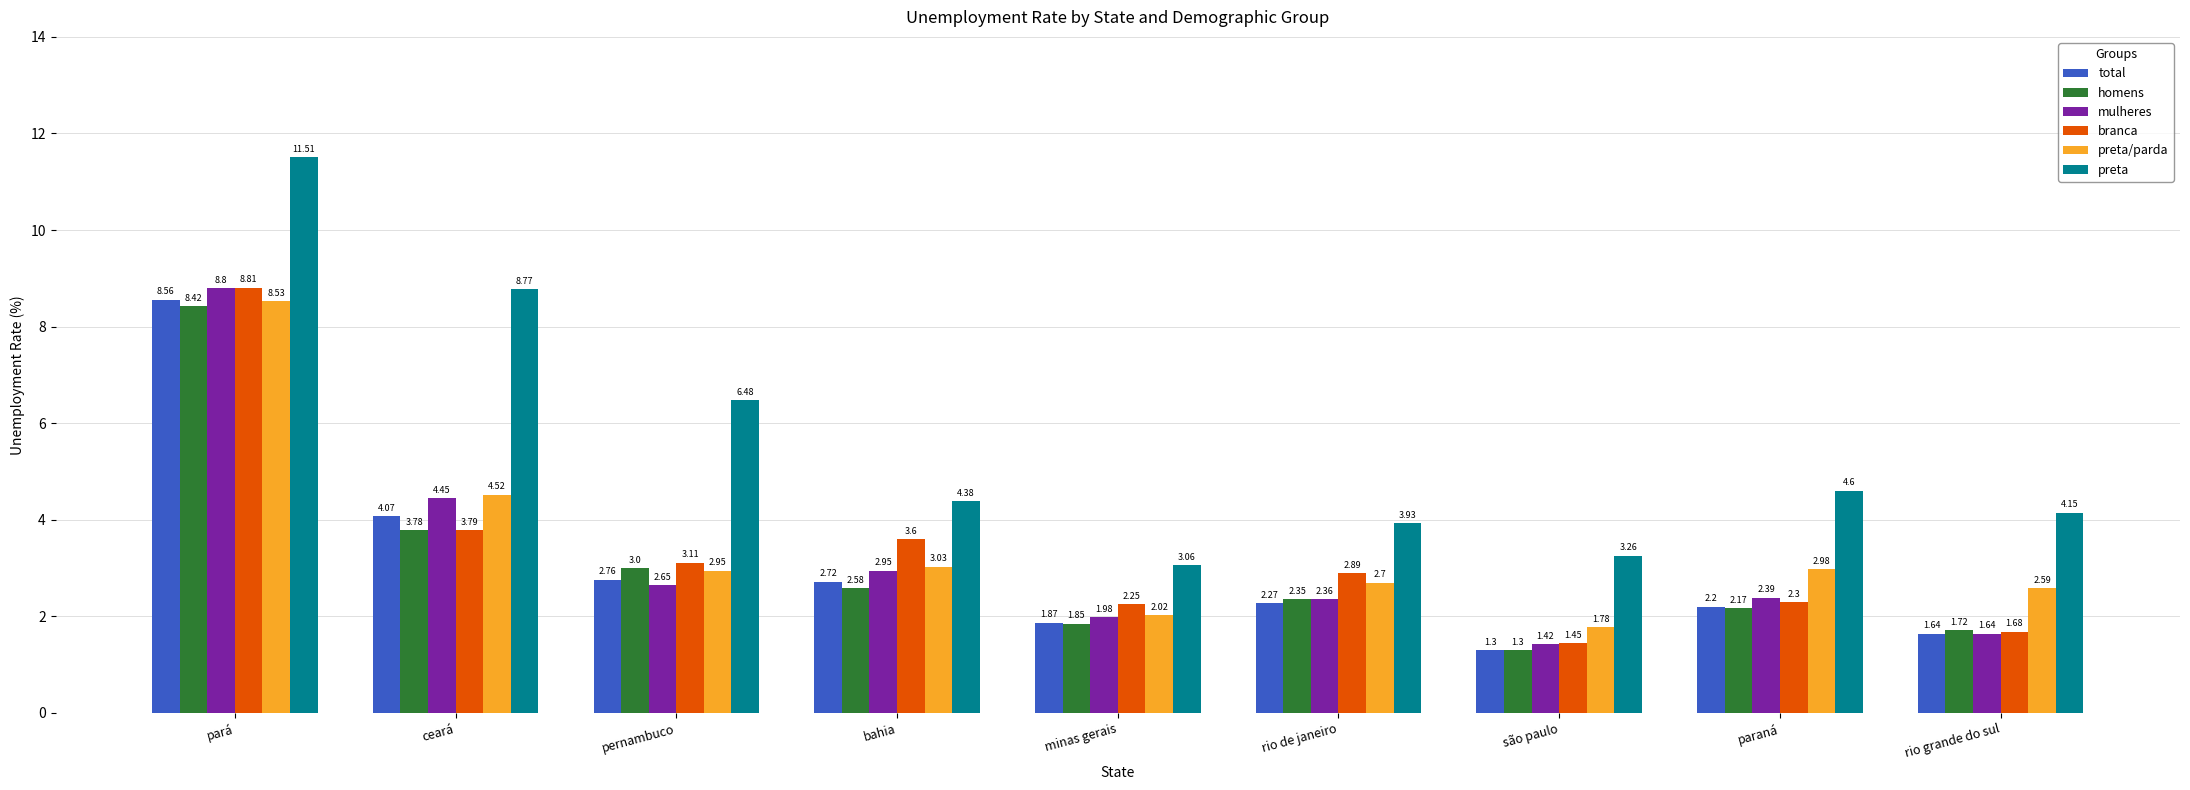

How many distinct data groups are displayed?

6